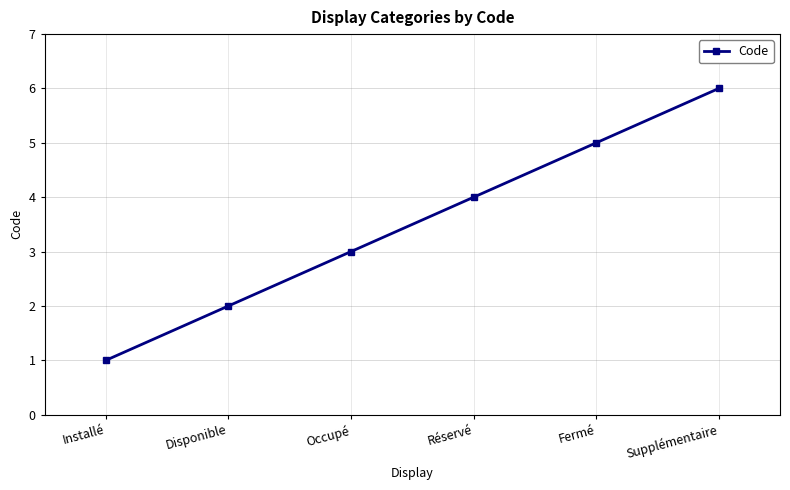

Does the chart have visible grid lines?

Yes